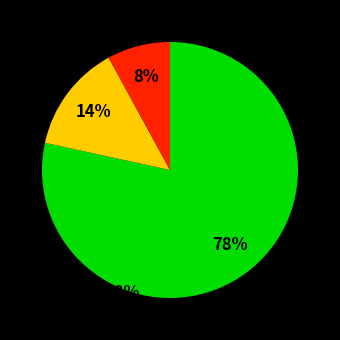

Is there any slice that represents more than half of the pie?

Yes